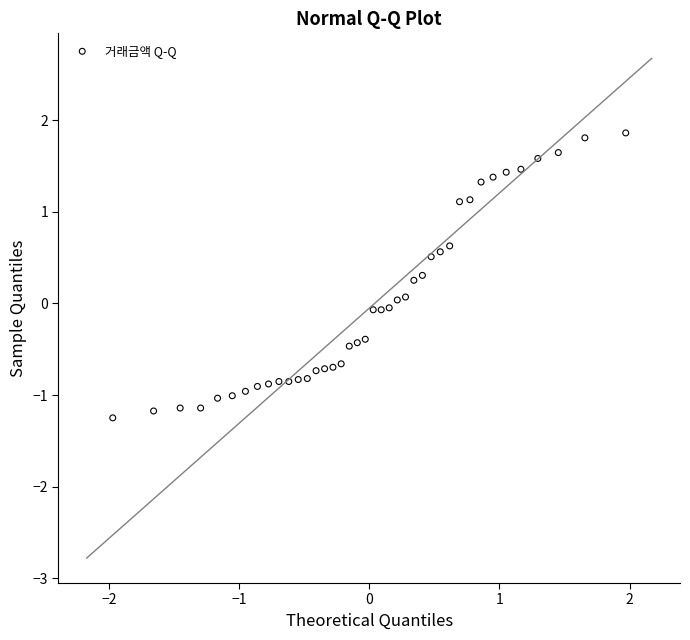

What is the range of X values (max minus min)?

3.9